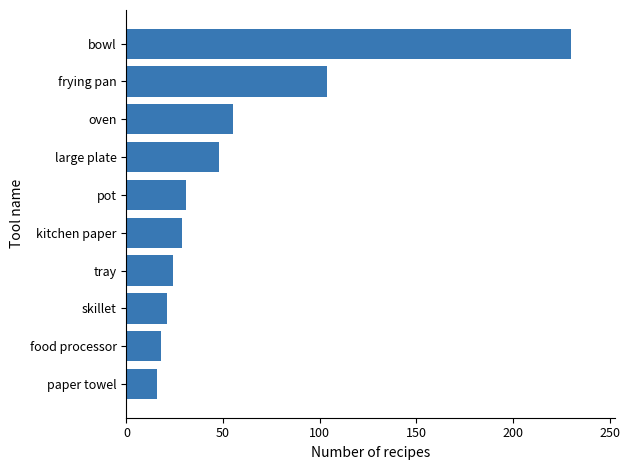

What is the change in value from oven to bowl?

+175